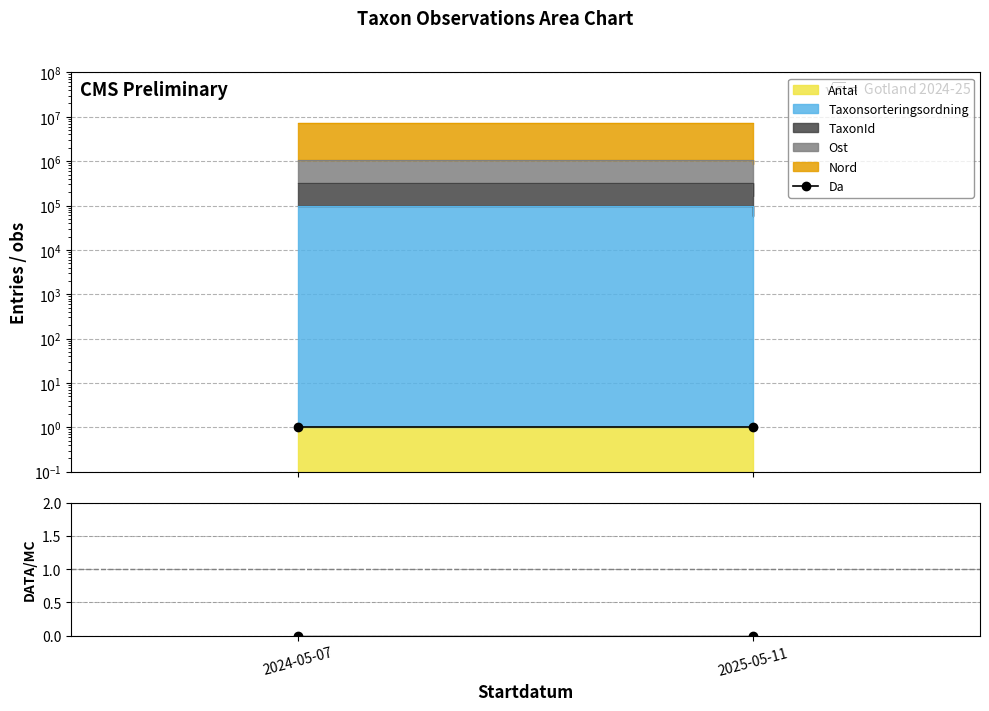

At which label is DATA/MC closest to 0?

2024-05-07